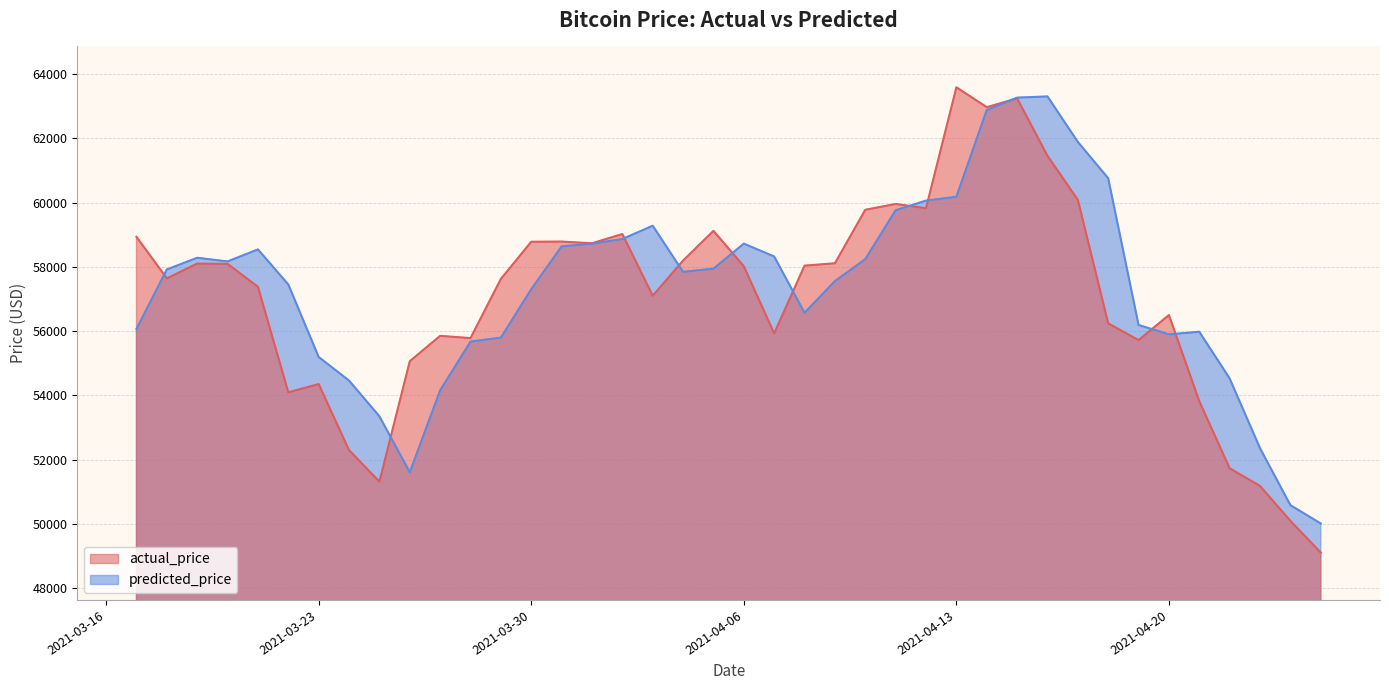

Which label corresponds to the smallest value in the chart?

2021-04-25